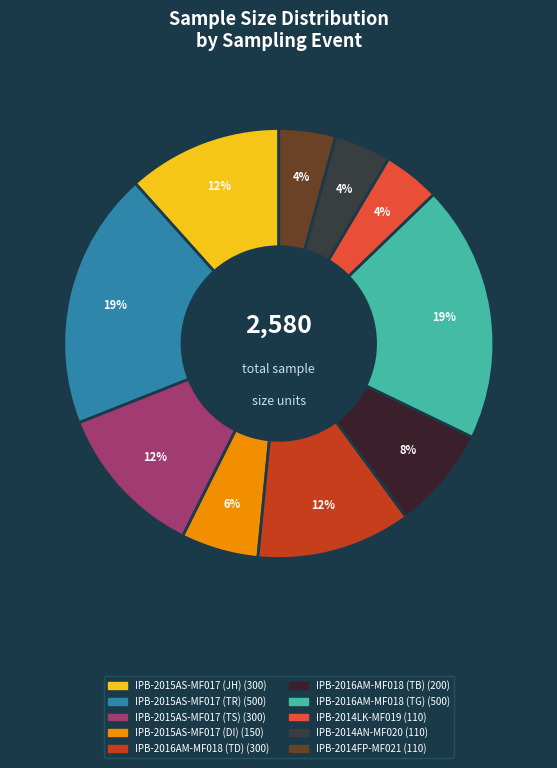

Approximately how many times larger is the value at IPB-2016AM-MF018 (TG) compared to IPB-2015AS-MF017 (DI)?

3.3